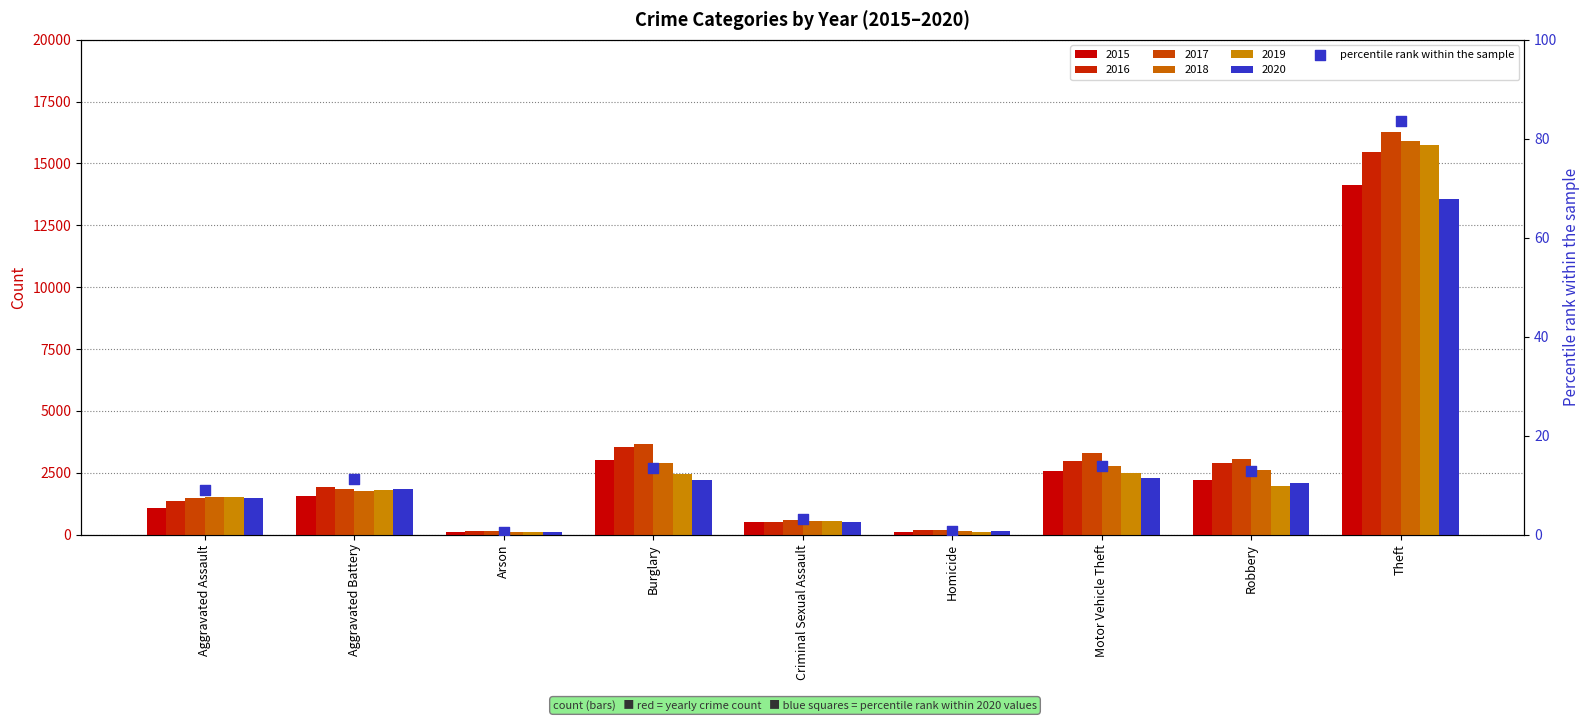

What is the change in value from Aggravated Battery to Arson?

-10.7